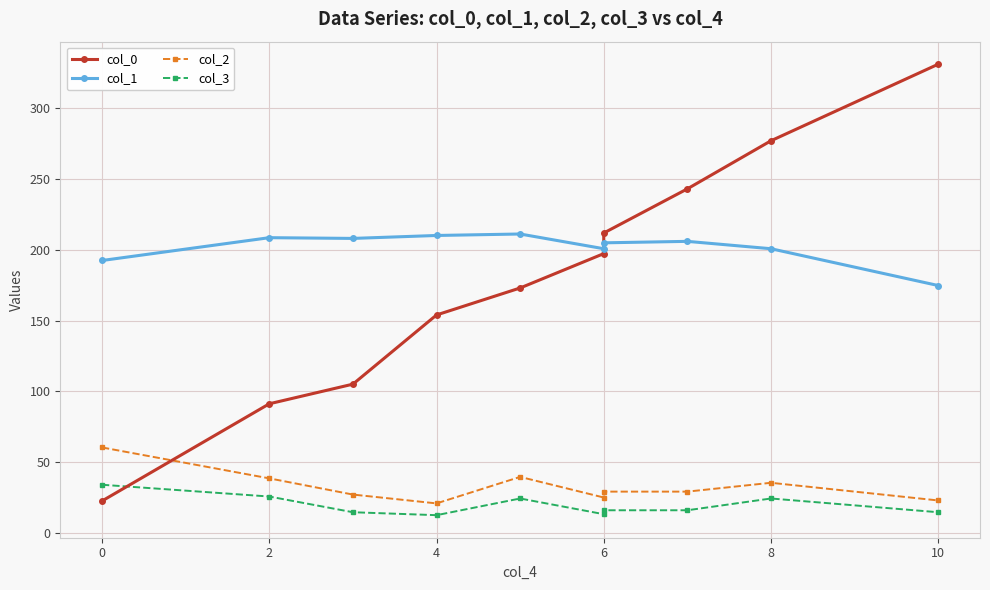

How many distinct data groups are displayed?

4